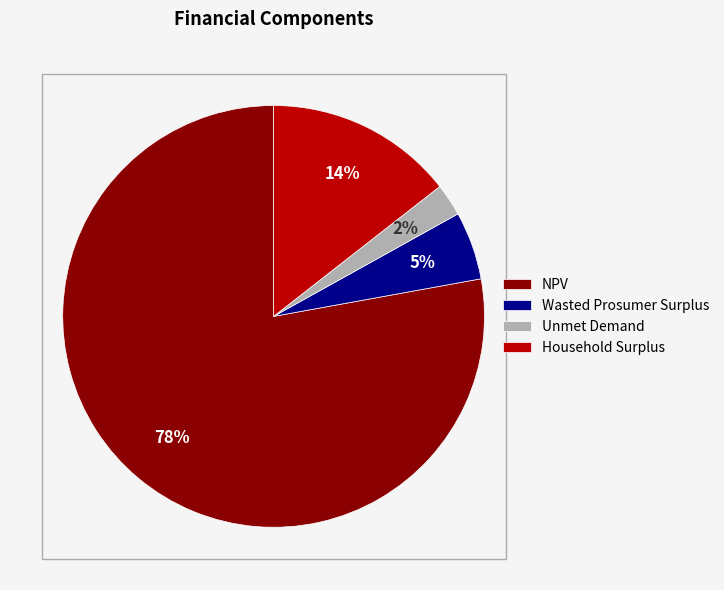

Is Wasted Prosumer Surplus the majority of the pie?

No